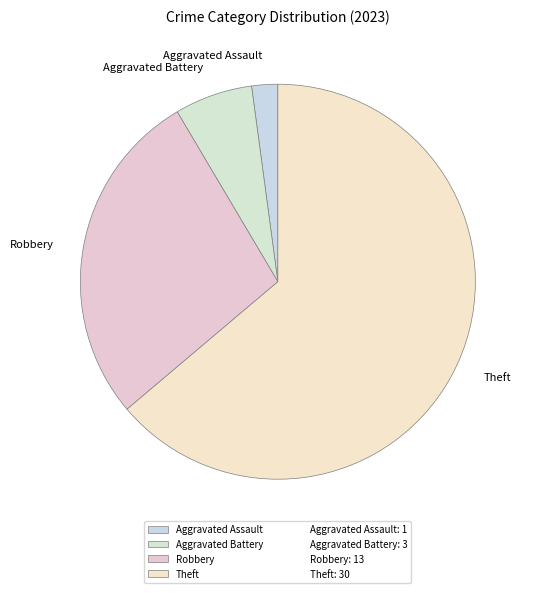

Approximately how many times larger is the value at Theft compared to Aggravated Assault?

30.0